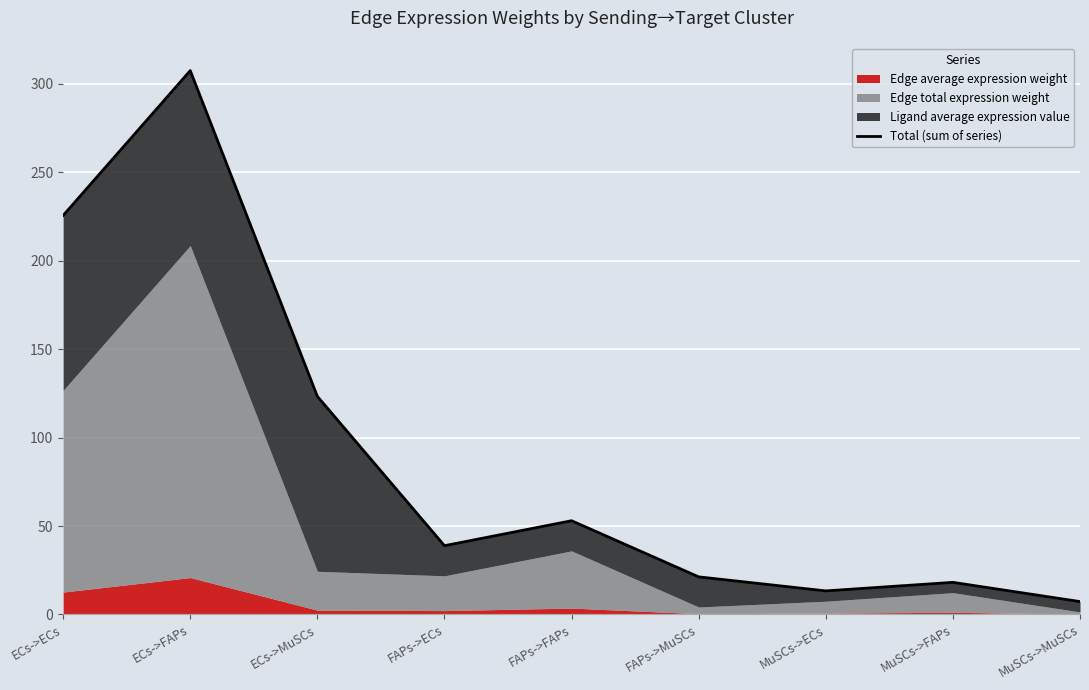

What is the sum of all values?

808.4